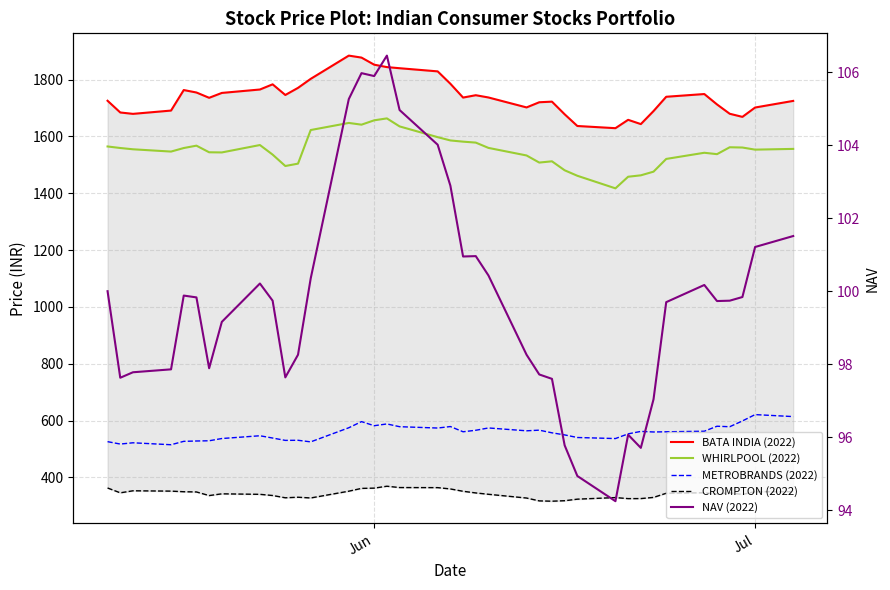

What is the label of the 2nd point from the right?

Jul